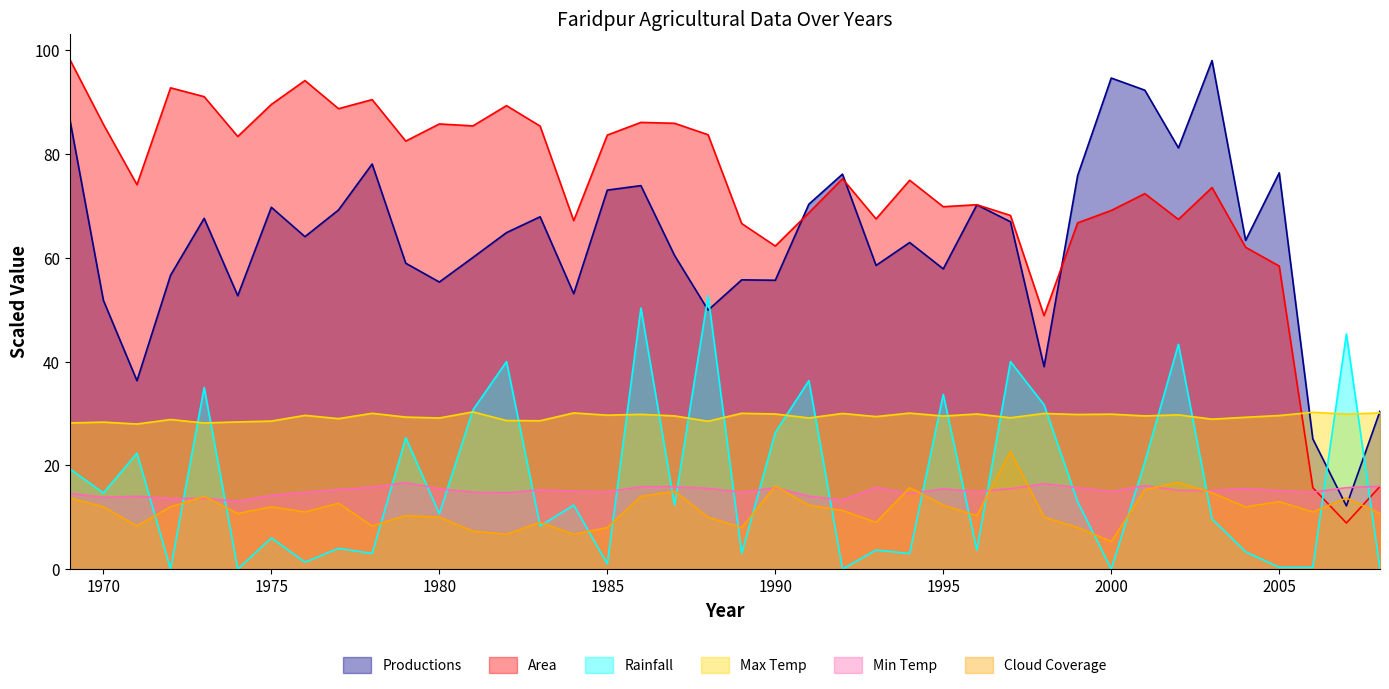

What are all the series names shown in the legend?

Productions, Area, Rainfall, Max Temp, Min Temp, Cloud Coverage